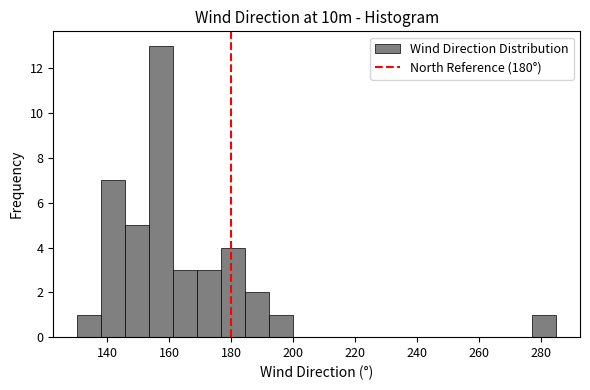

Around what value on the x-axis is the tallest bar? Give the approximate position of its centre, as read against the axis.

158